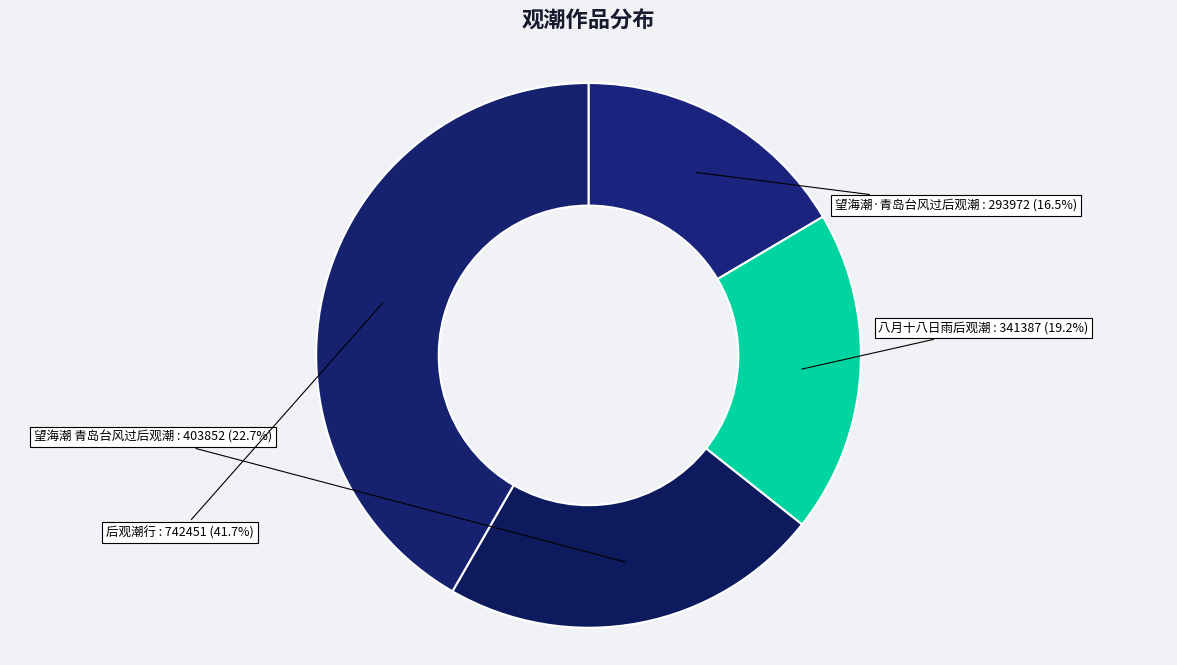

To the nearest percent, what is the difference between the largest and smallest slice percentages?

25%